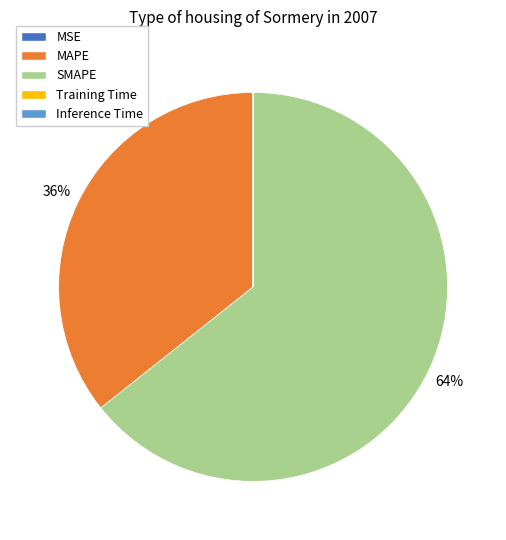

Is there any slice that represents more than half of the pie?

Yes